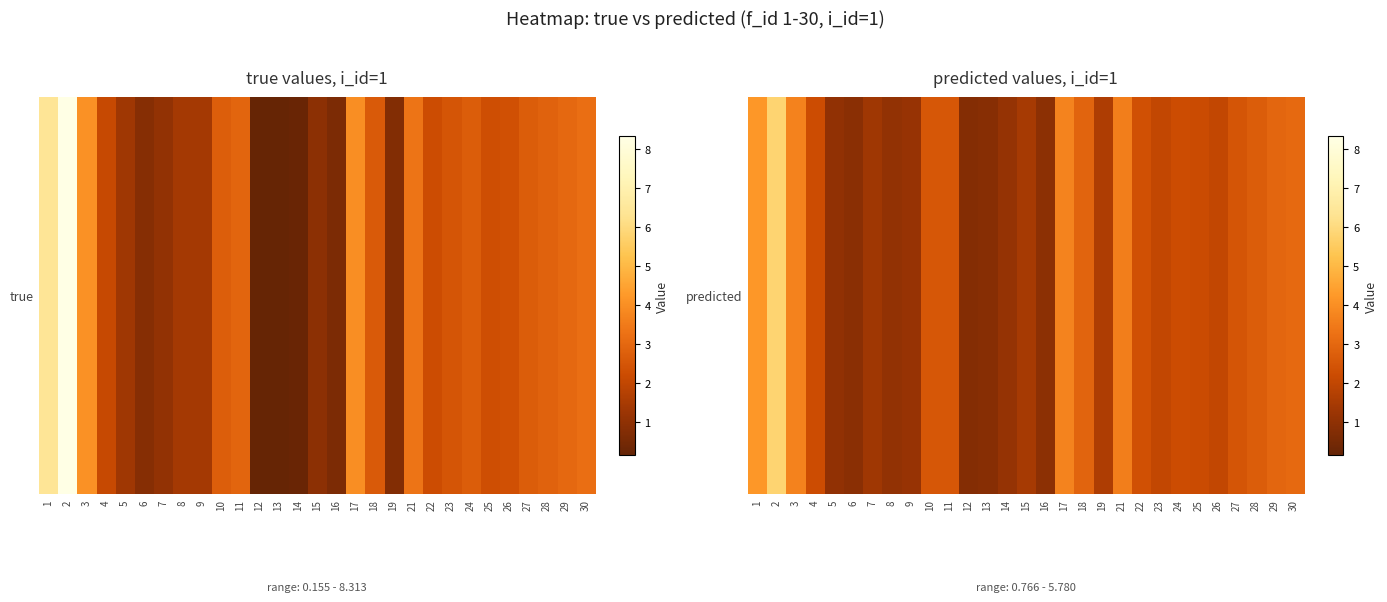

The chart shows a value of 1.0 at 15. True or false?

False